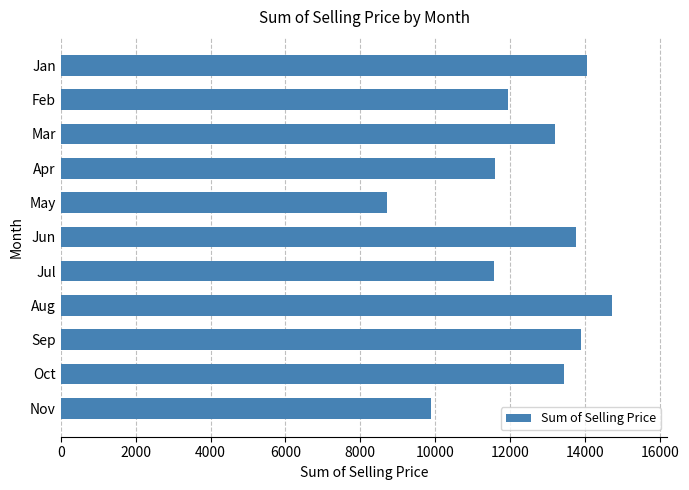

What is the greatest value displayed?

14725.0